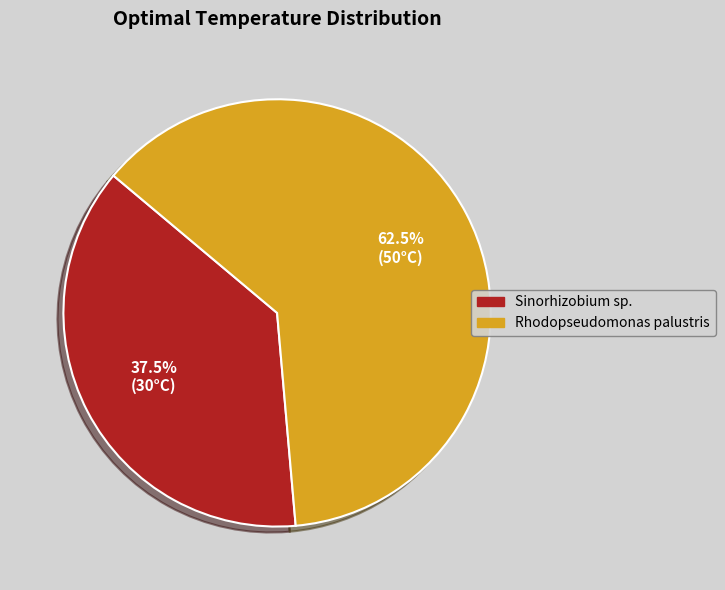

Is it true that Rhodopseudomonas palustris is 76% of the pie?

False